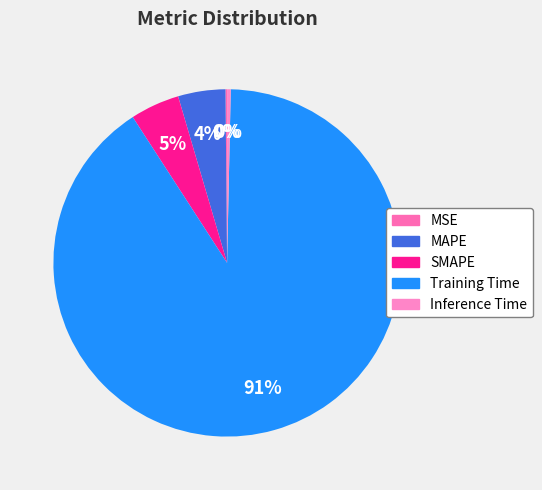

What is the majority slice?

Training Time